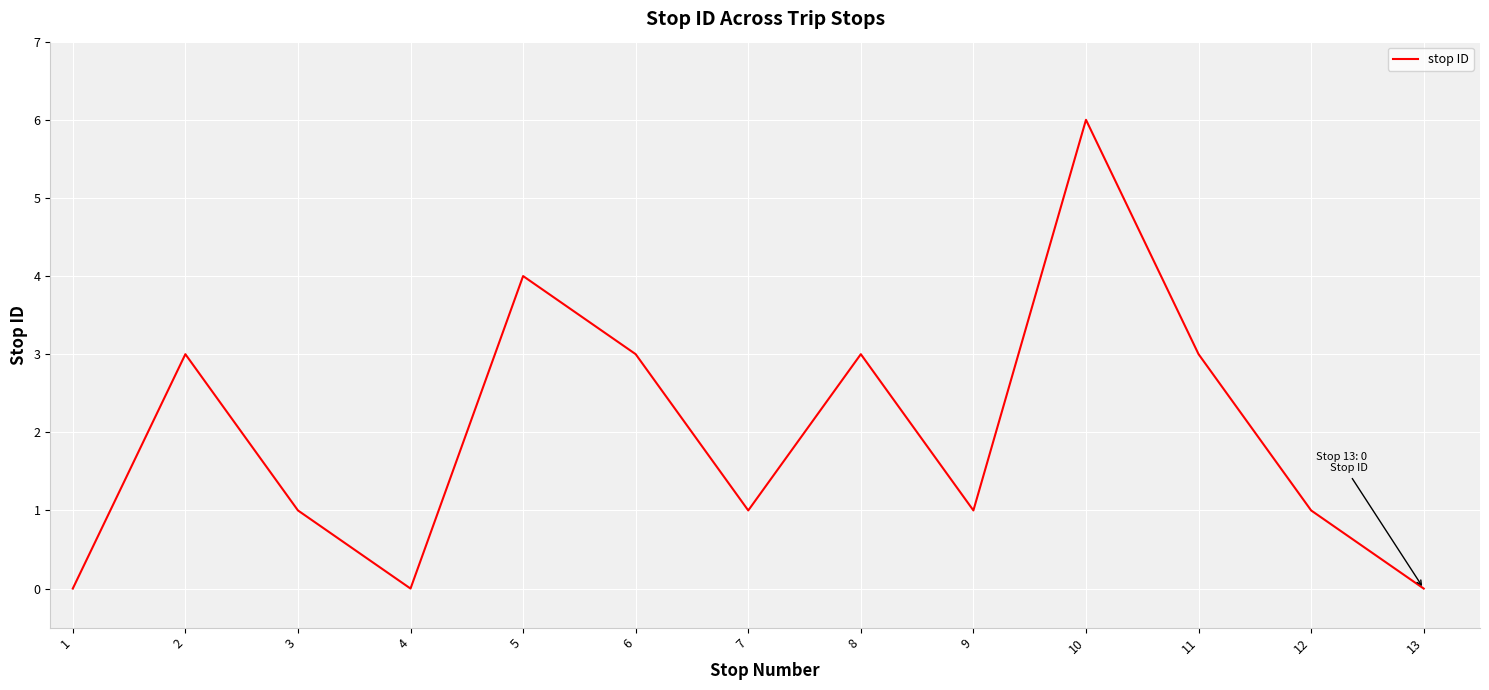

What is the greatest value displayed?

6